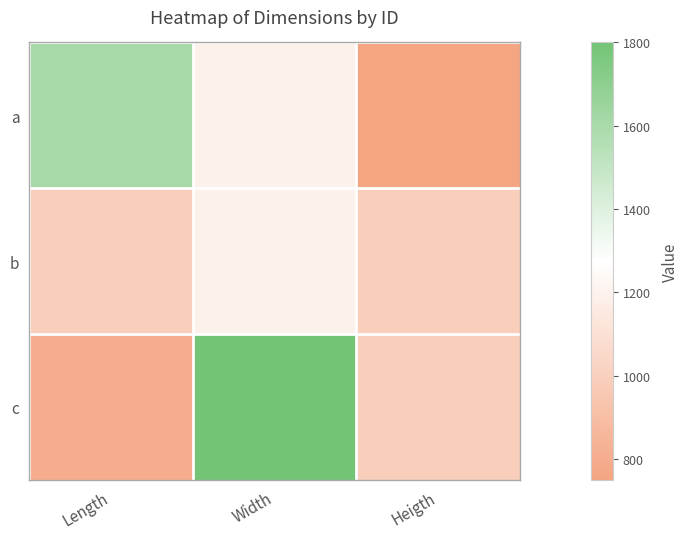

Reading right to left, list all the values displayed in this chart.

a: Heigth=750	Width=1200	Length=1600
b: Heigth=1000	Width=1200	Length=1000
c: Heigth=1000	Width=1800	Length=800